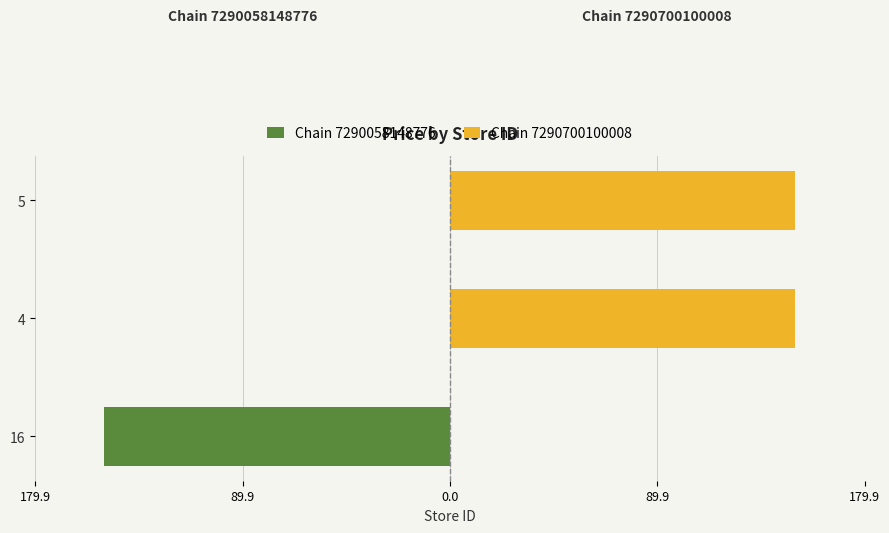

Which series has the largest total across all categories?

Chain 7290700100008